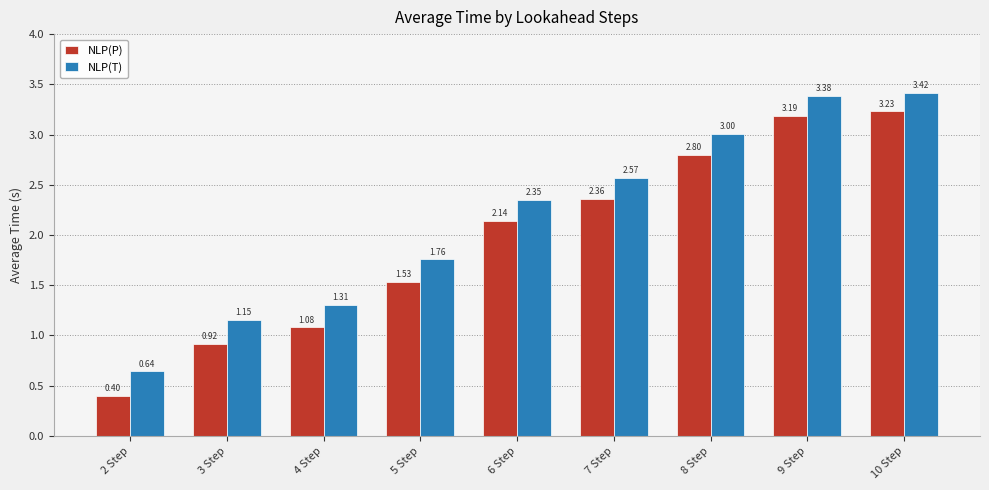

How many categories are shown in the chart?

9